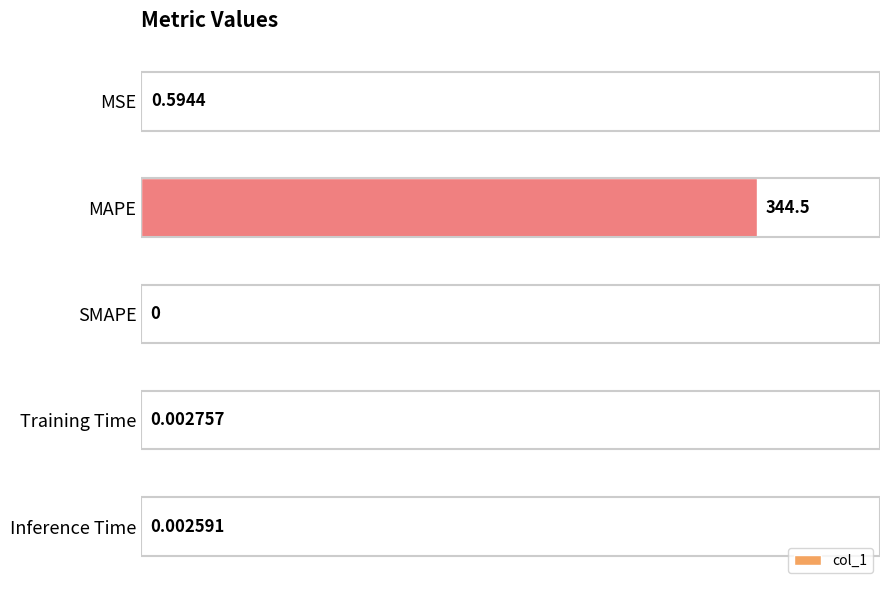

What is the change in value from MAPE to Training Time?

-100.0